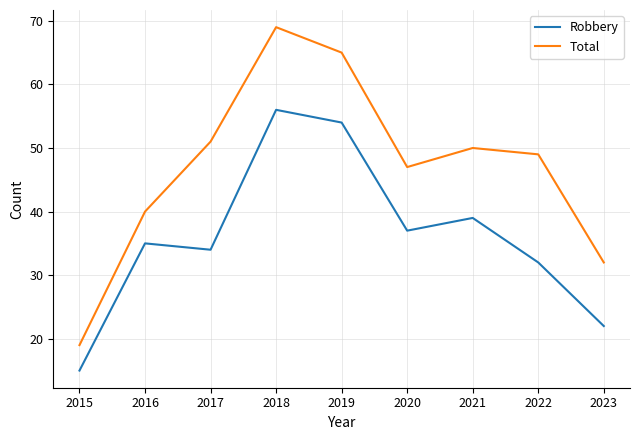

What is the smallest value displayed?

15